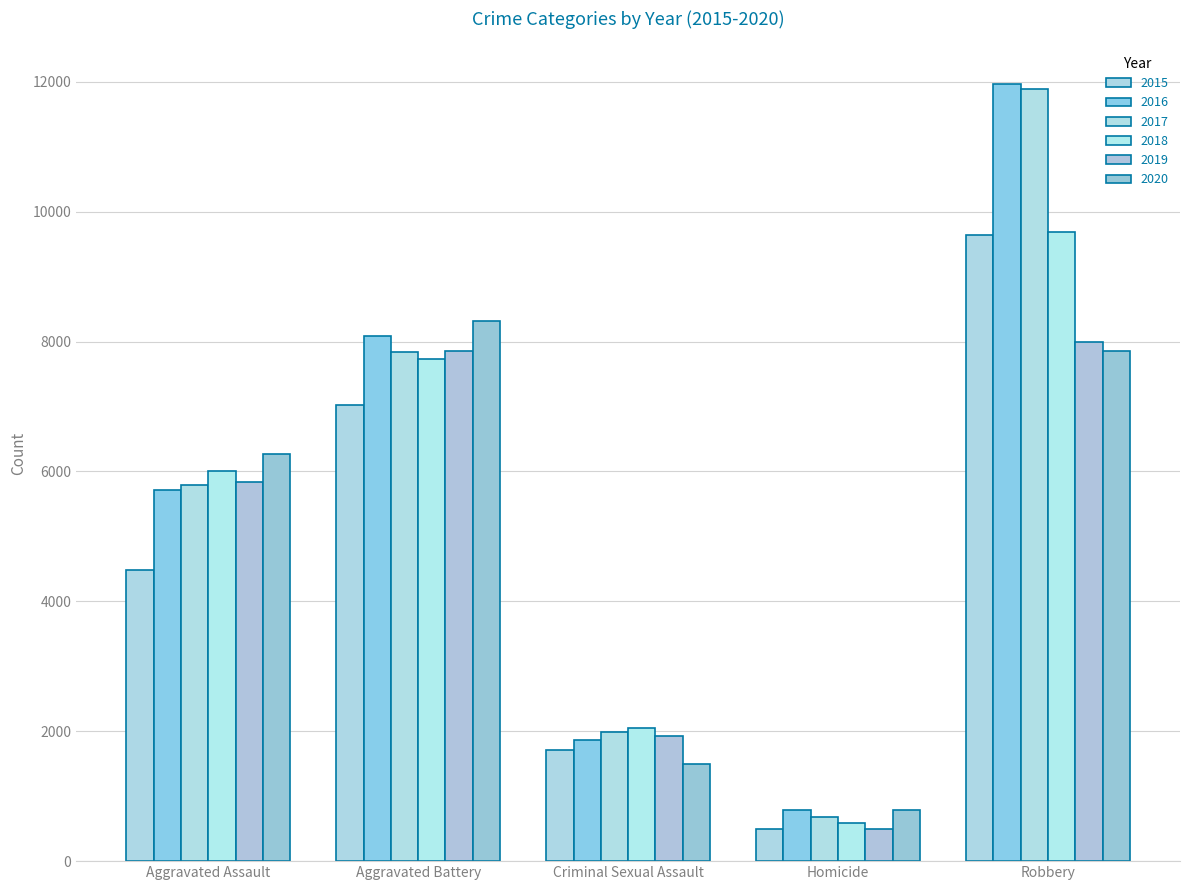

Where does the 2018 series first go above 6002?

Aggravated Battery